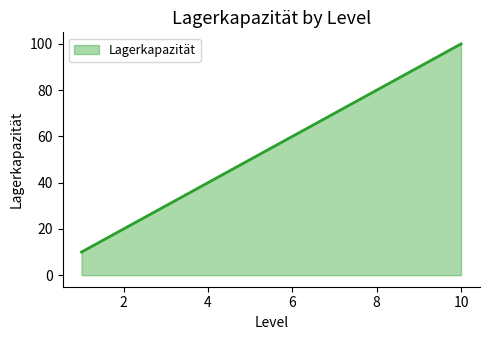

What is the minimum value shown in the chart?

10